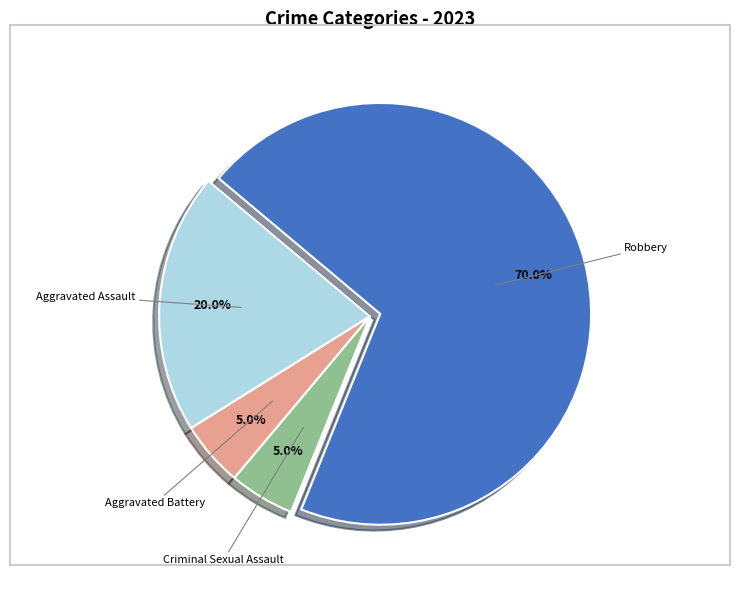

Is there a majority slice in this chart?

Yes